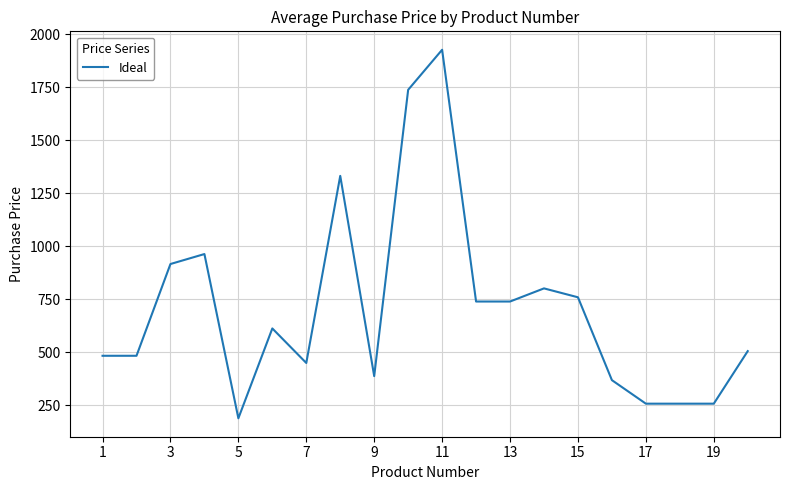

What is the difference between the maximum and minimum values?

1739